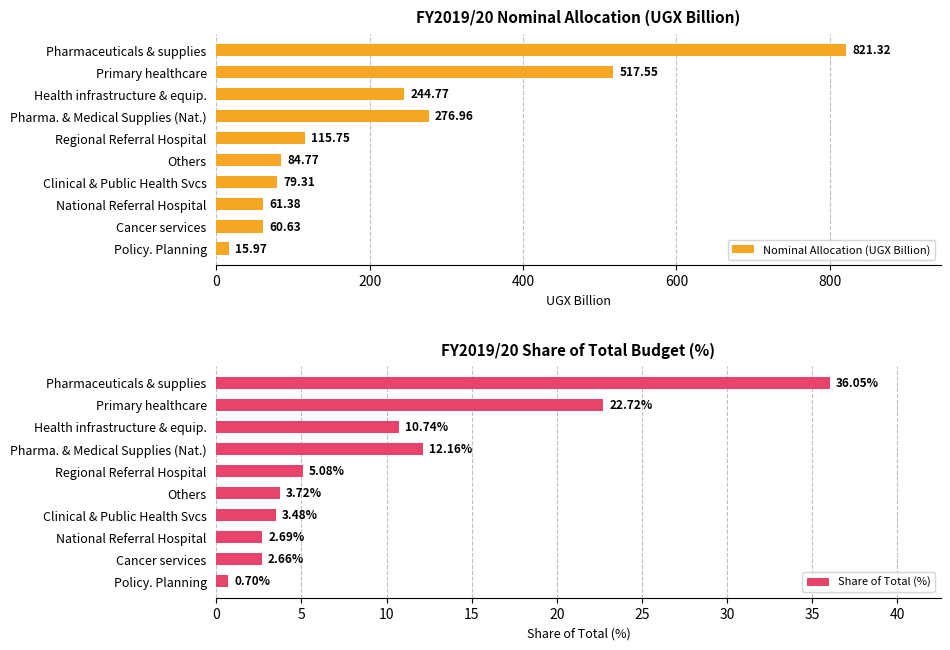

What is the difference between the second highest and second lowest values in the Nominal Allocation (UGX Billion) series?

456.9